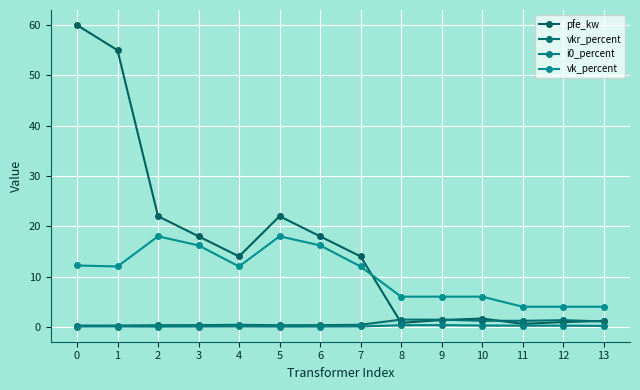

True or false: i0_percent has more than 2 interior local peaks.

False